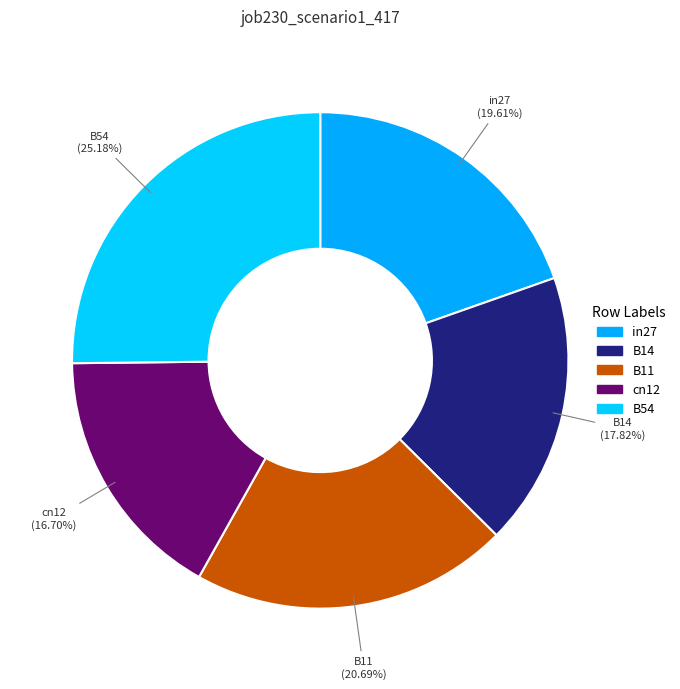

The B14 slice represents 29% of the pie. True or false?

False